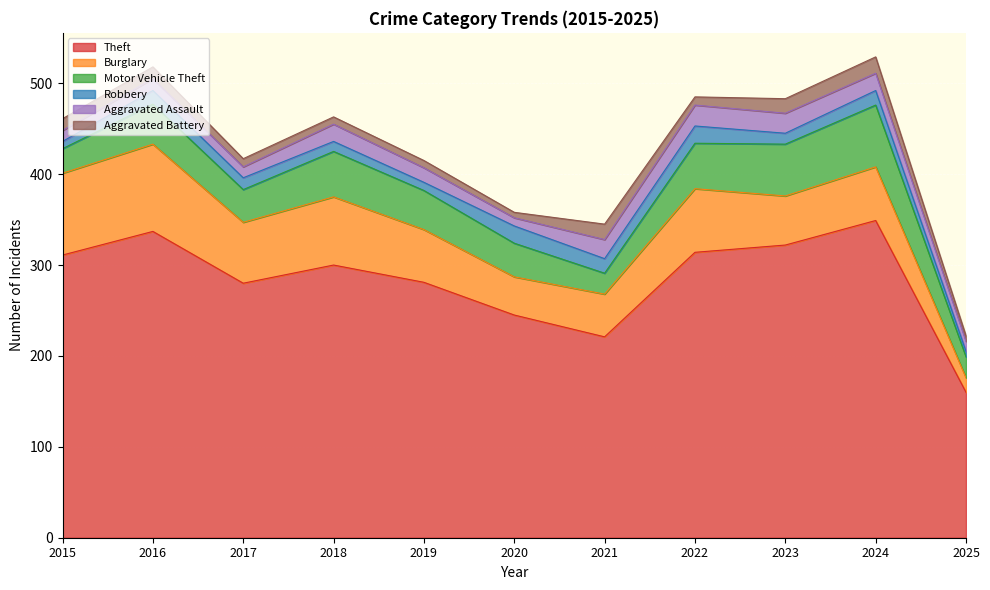

Reading right to left, list all the values displayed in this chart.

Theft: 2025=160	2024=349	2023=322	2022=314	2021=221	2020=245	2019=281	2018=300	2017=280	2016=337	2015=311
Burglary: 2025=16	2024=59	2023=54	2022=70	2021=47	2020=42	2019=58	2018=75	2017=67	2016=96	2015=90
Motor Vehicle Theft: 2025=23	2024=68	2023=57	2022=50	2021=23	2020=37	2019=43	2018=50	2017=36	2016=44	2015=27
Robbery: 2025=6	2024=16	2023=12	2022=19	2021=16	2020=19	2019=9	2018=11	2017=13	2016=15	2015=8
Aggravated Assault: 2025=11	2024=19	2023=22	2022=23	2021=21	2020=9	2019=16	2018=19	2017=12	2016=13	2015=12
Aggravated Battery: 2025=6	2024=18	2023=16	2022=9	2021=17	2020=6	2019=8	2018=8	2017=9	2016=13	2015=13